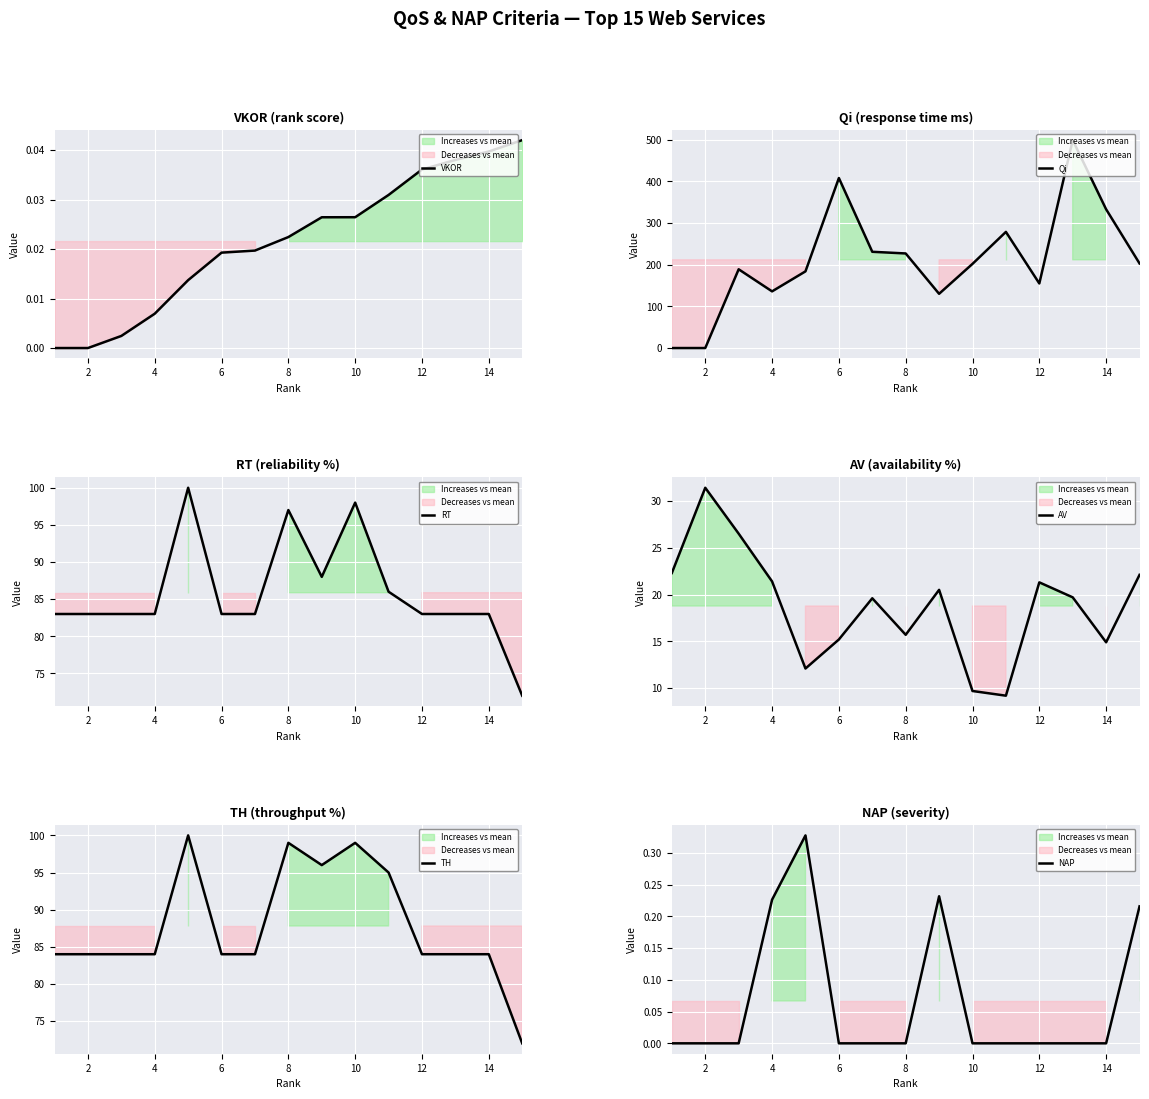

What is the maximum value shown in the chart?

499.0